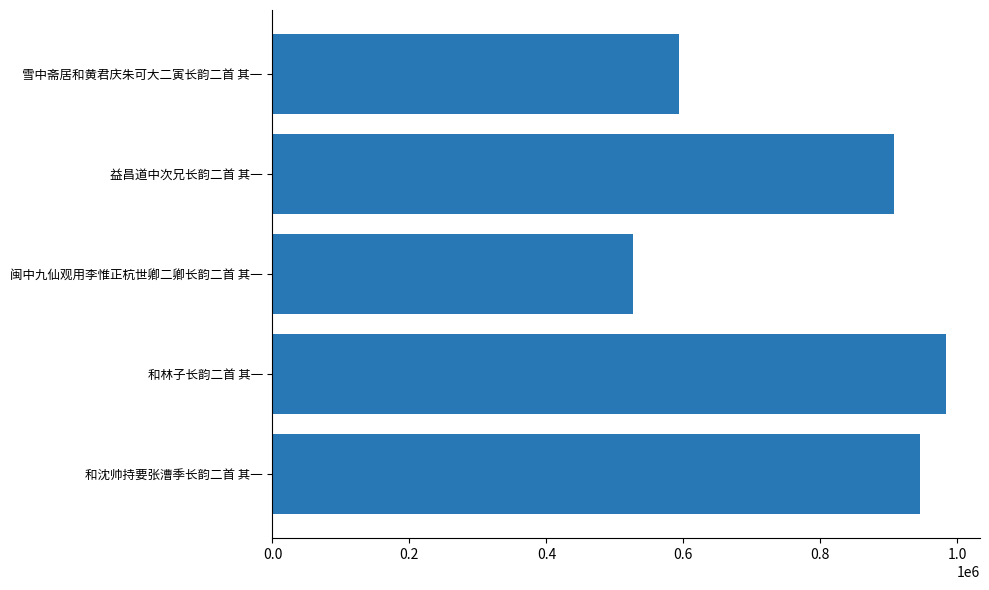

Reading bottom to top, what are all the values shown in this chart?

946088	984022	526491	908204	594068